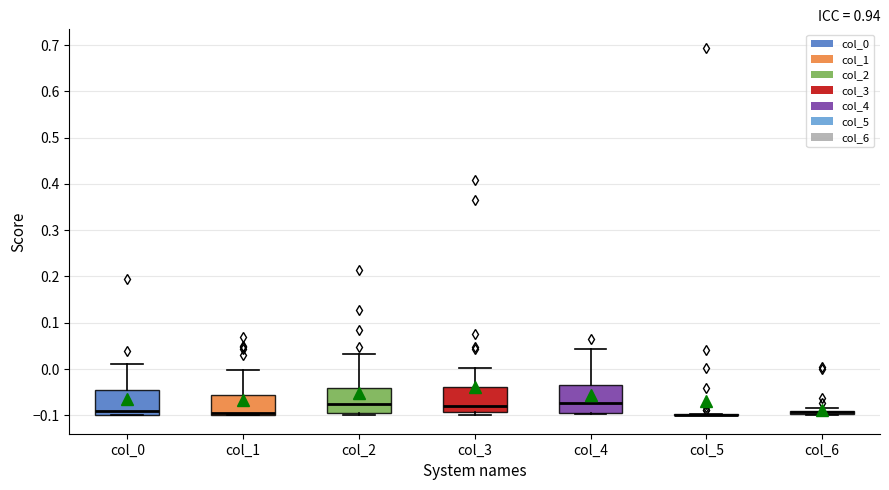

Where is the lower edge of the box for col_3 on the y-axis? The values are not printed on the chart, so give them approximately, as read against the axis.

-0.09